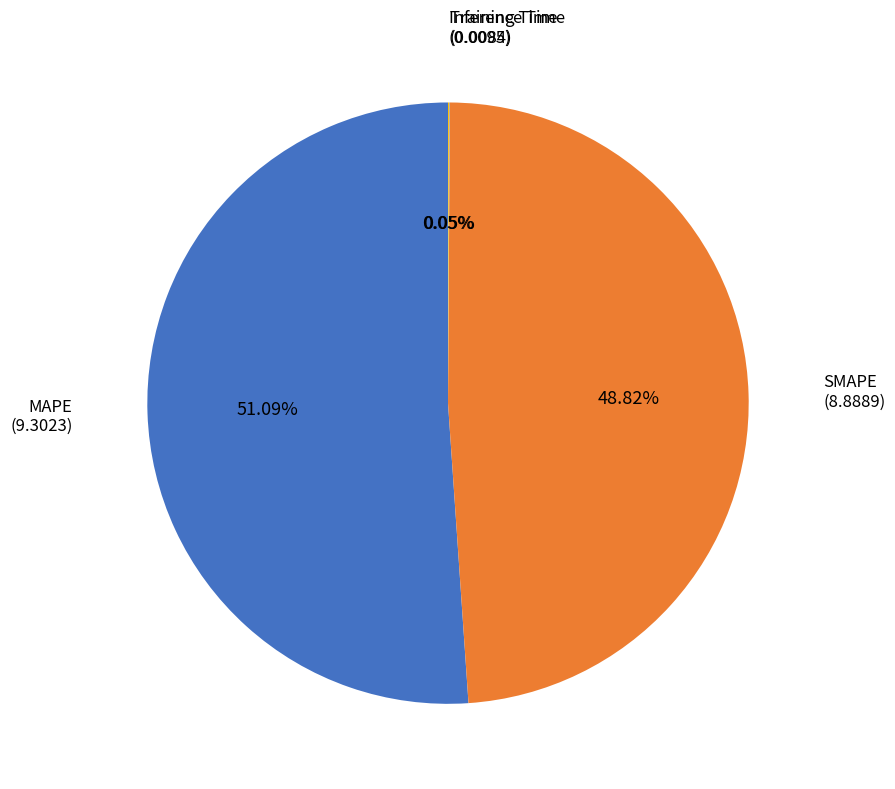

To the nearest percent, what is the difference between the largest and smallest slice percentages?

51%